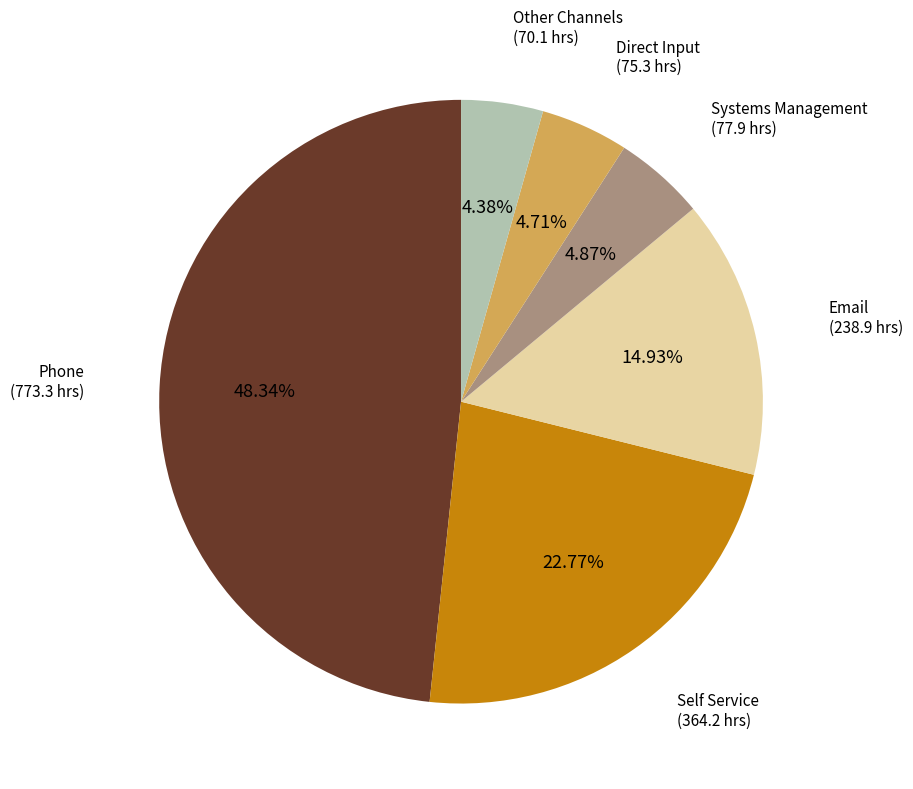

Which slice is the largest?

Phone